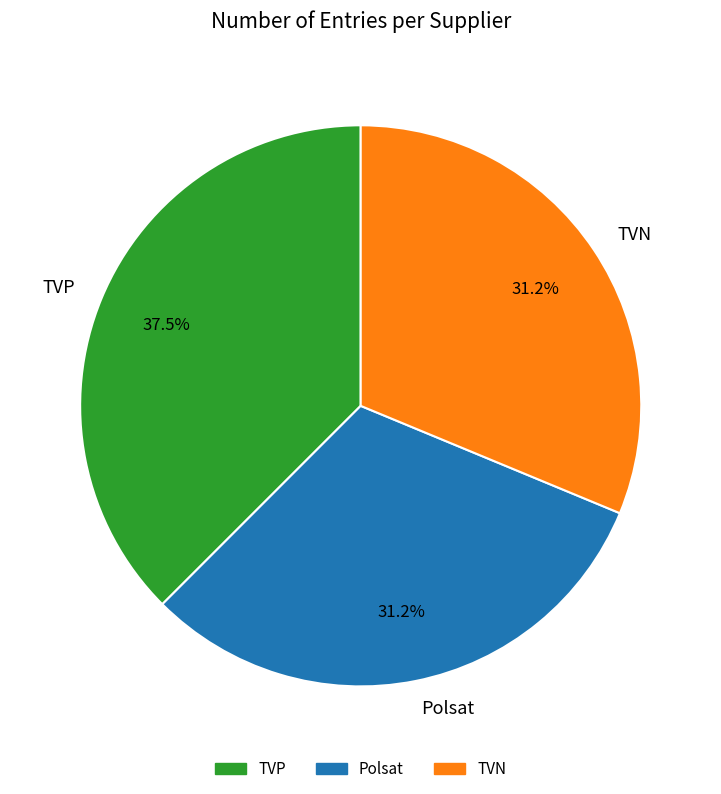

What is the largest slice in the pie chart?

TVP